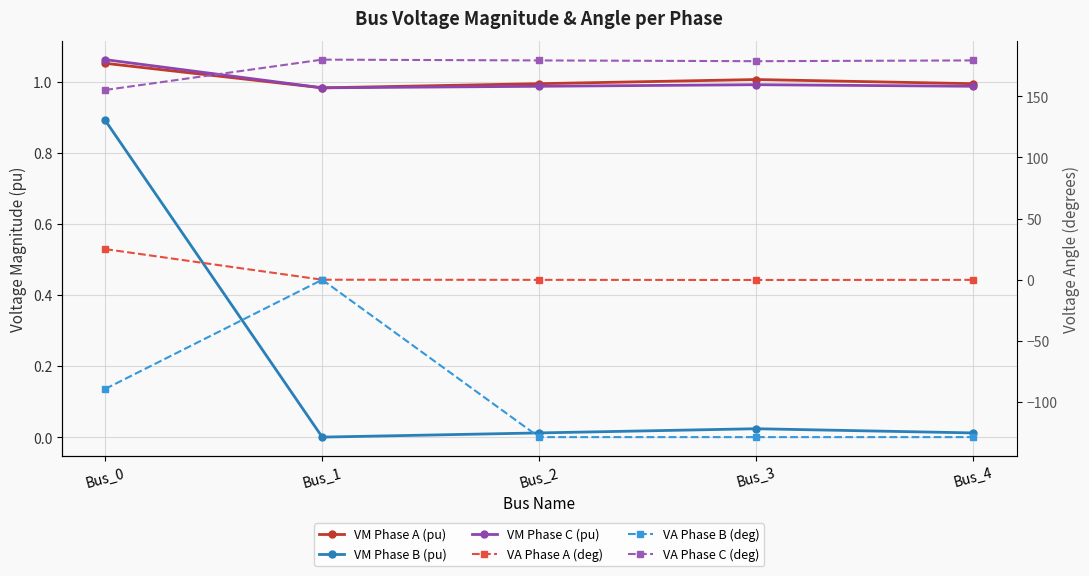

What is the sum of the VM Phase A (pu) values at Bus_4 and Bus_3?

2.0